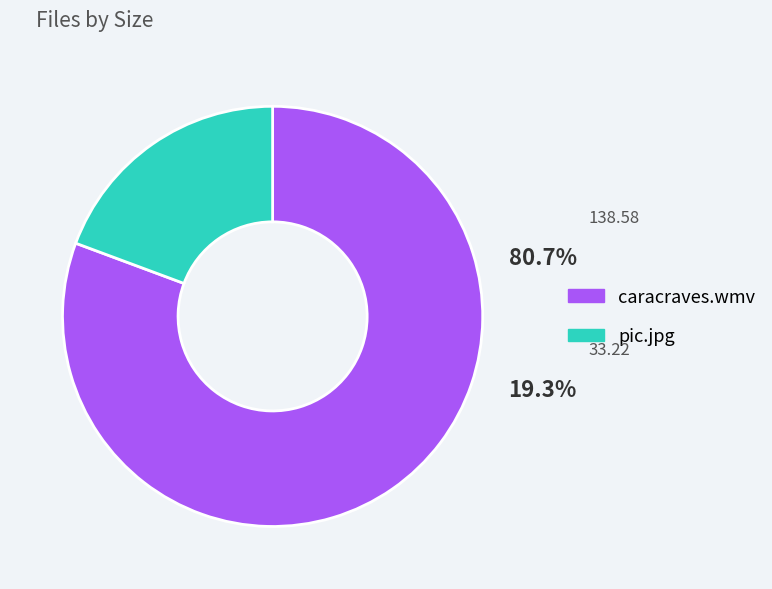

True or false: caracraves.wmv accounts for 81% of the total.

True